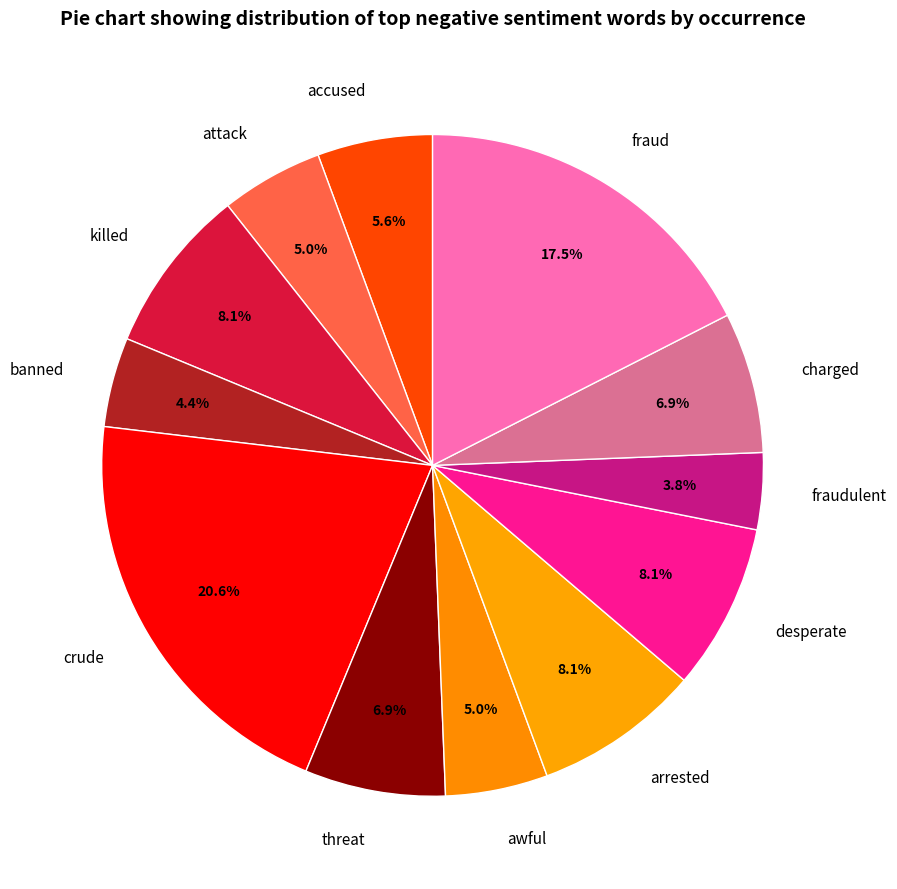

How much of the chart is everything except attack?

95.0%